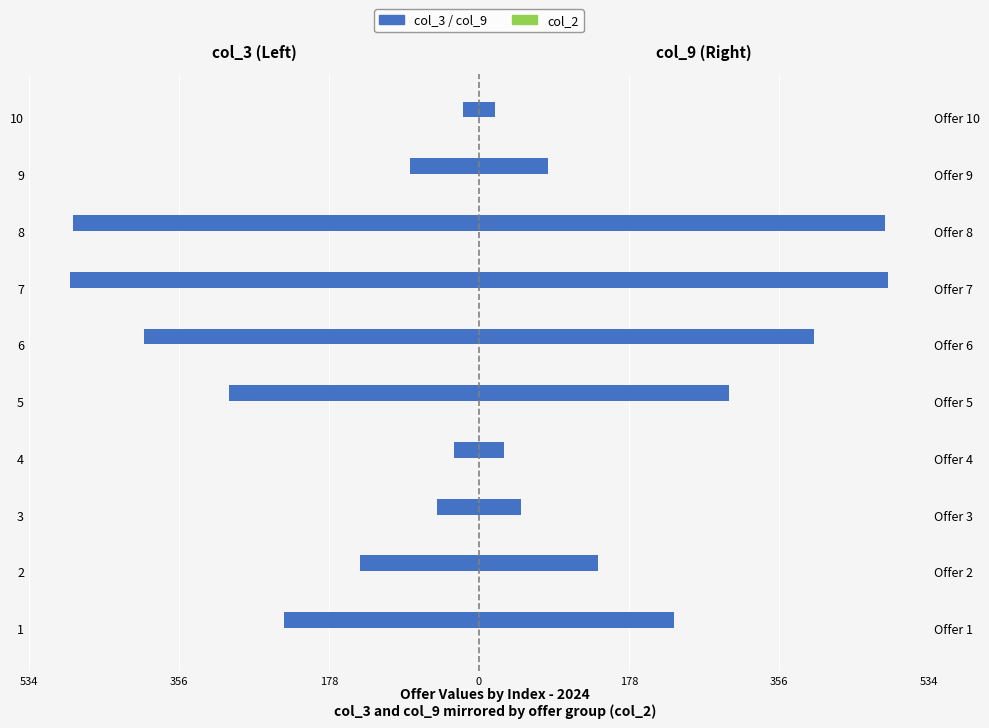

Is the value of col_2 (right) at 7 greater than the value of col_9 at 4?

No